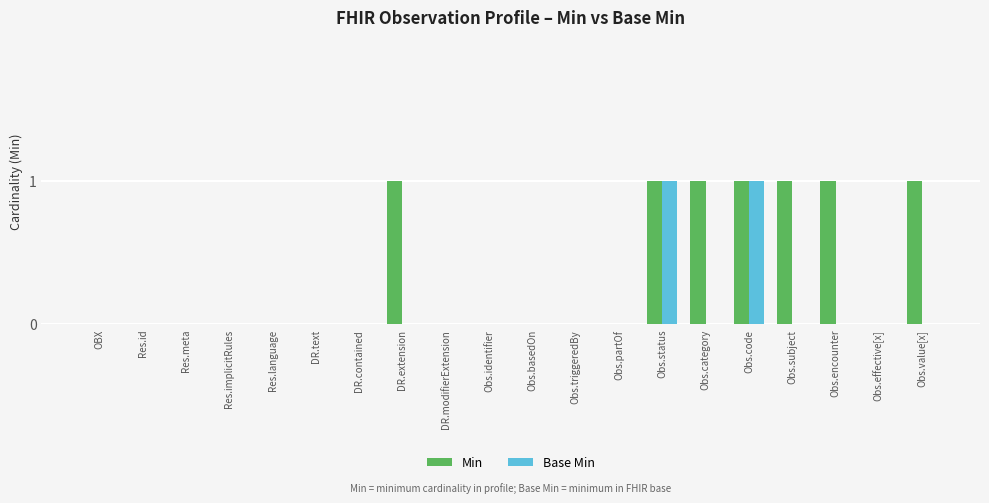

What is the sum of all Min values?

7